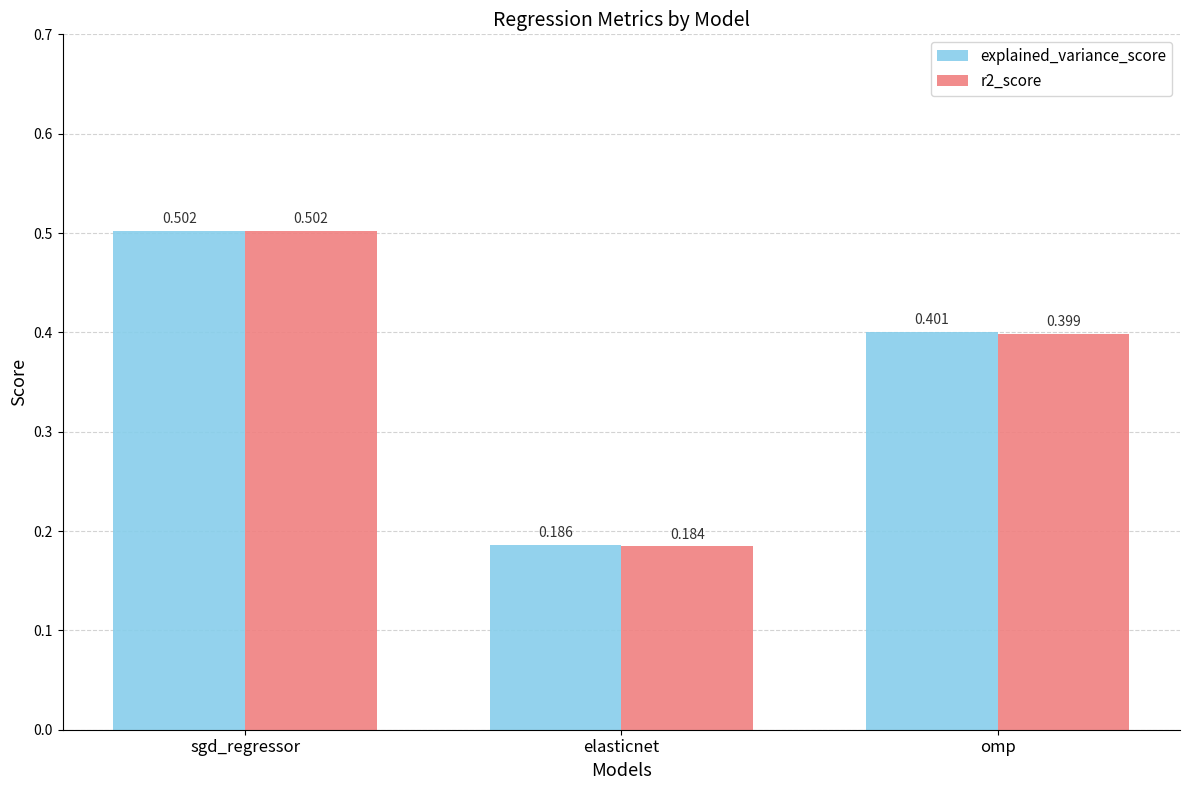

At which category is the sum across all series the highest?

sgd_regressor